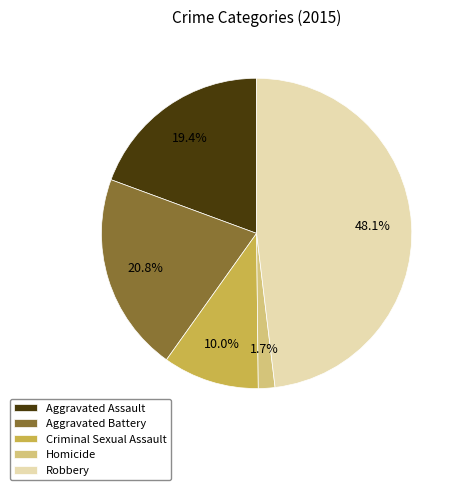

Is there a majority slice in this chart?

No